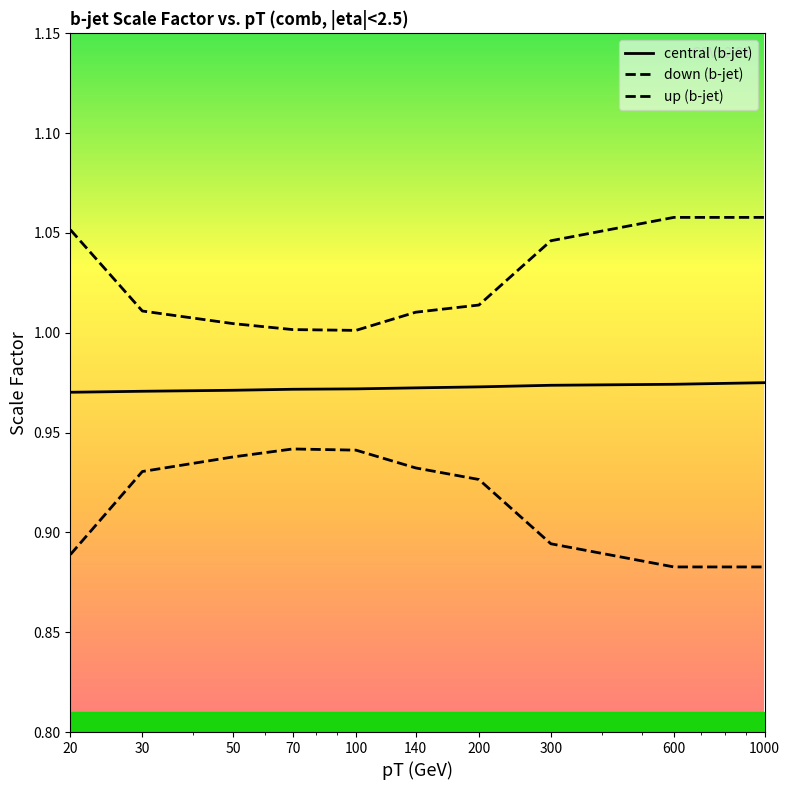

How many lines are shown in the chart?

3